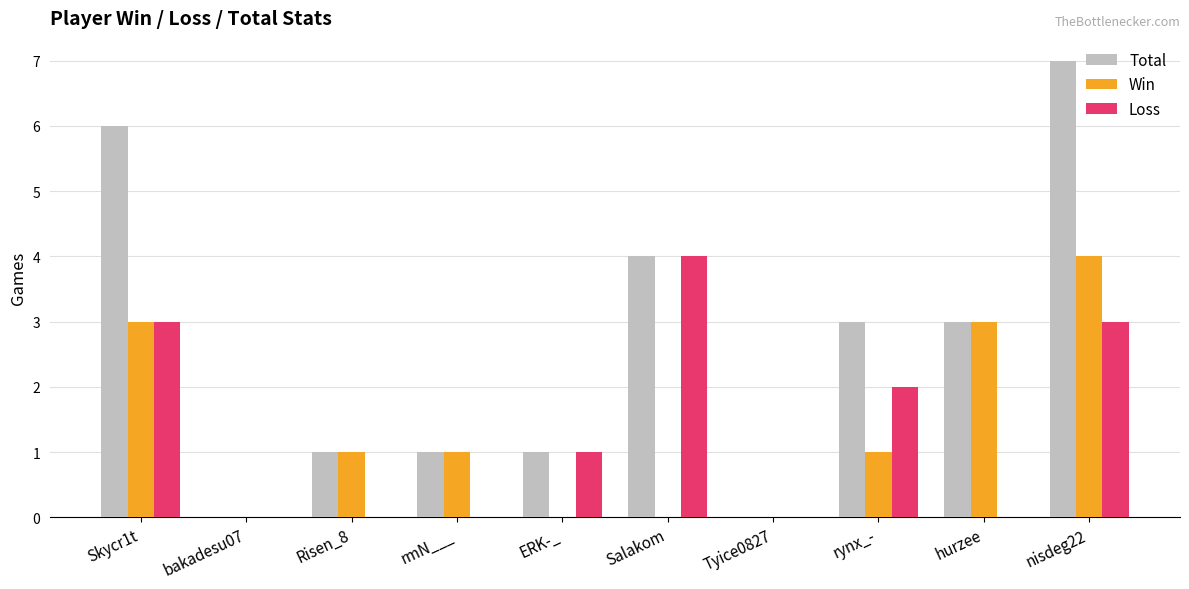

What is the maximum value shown in the chart?

7